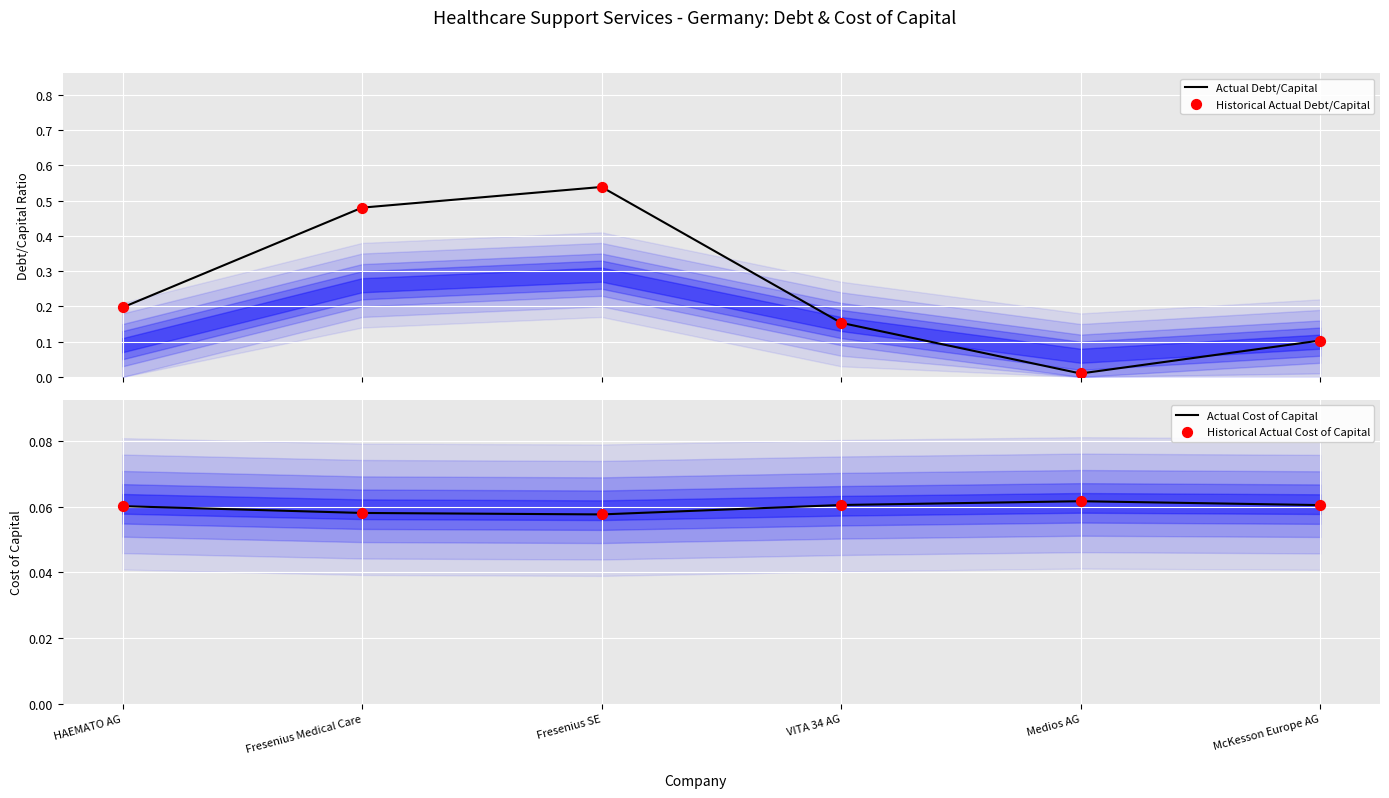

Which series has the largest total across all categories?

Actual Debt/Capital